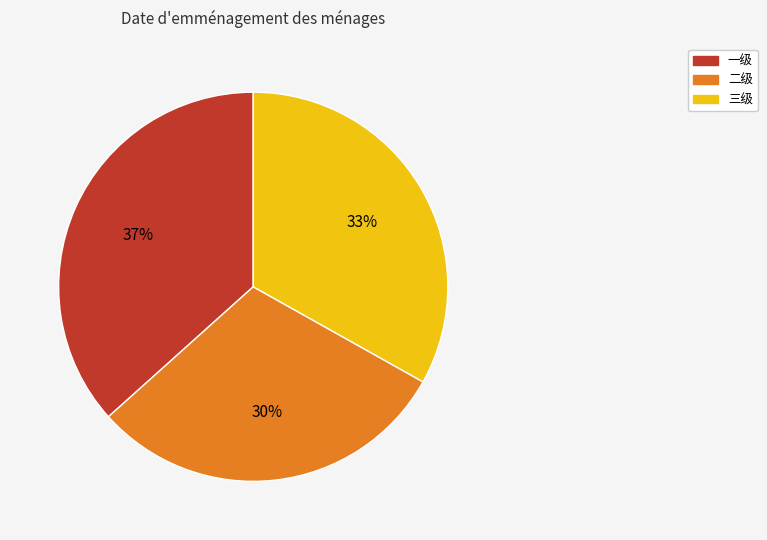

To the nearest percent, what portion does 二级 represent?

30%